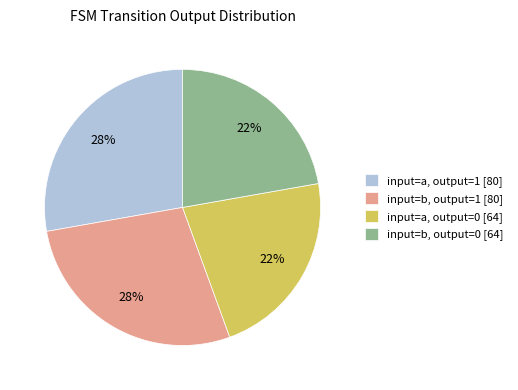

The input=b, output=1 [80] slice represents 28% of the pie. True or false?

True